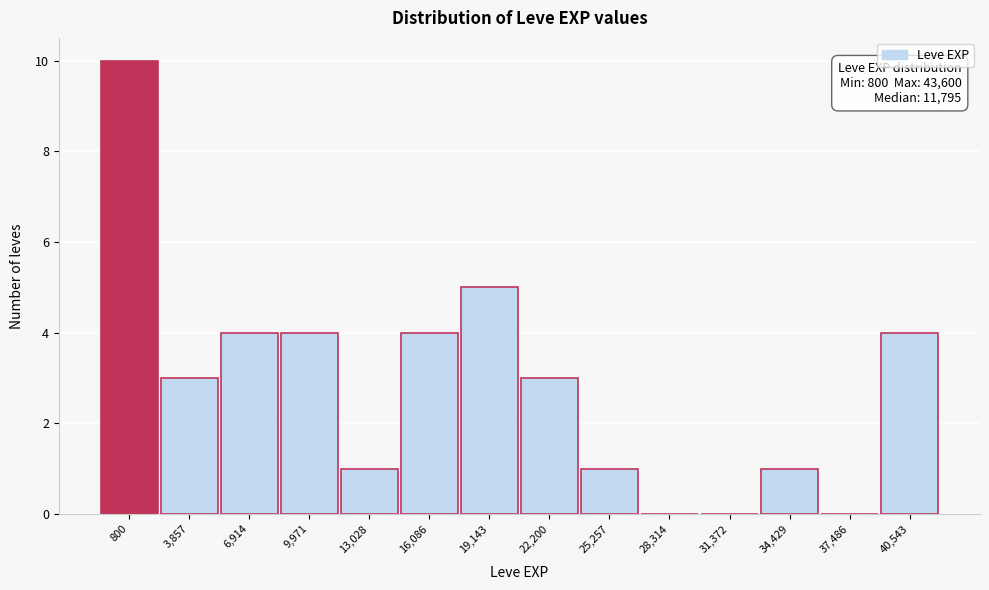

Reading right to left, transcribe all the data shown in this chart.

40,543=4	37,486=0	34,429=1	31,372=0	28,314=0	25,257=1	22,200=3	19,143=5	16,086=4	13,028=1	9,971=4	6,914=4	3,857=3	800=10